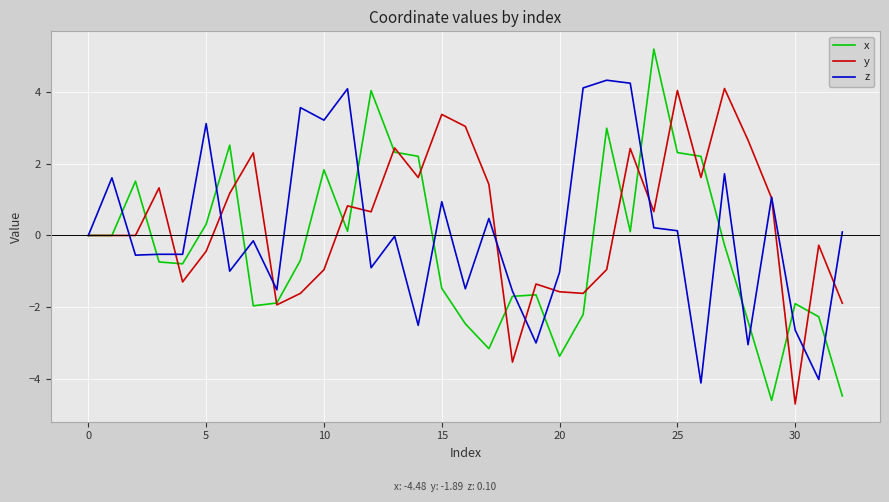

In z, how many points are higher than both neighbors (excluding endpoints)?

12